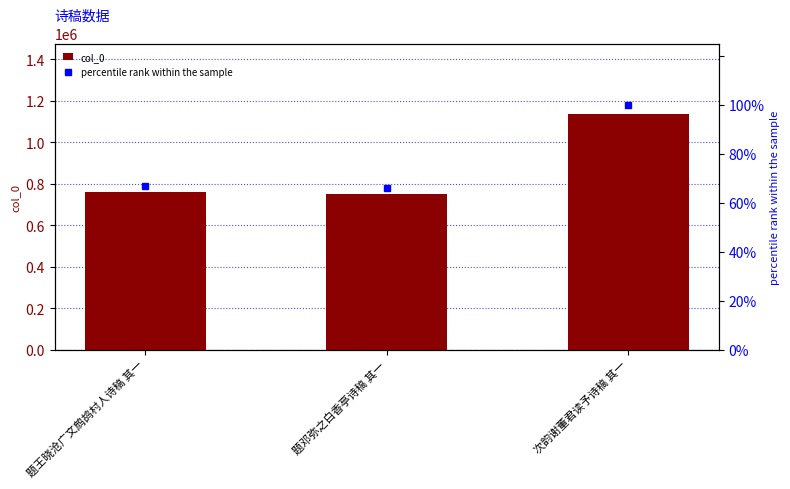

How many distinct data groups are displayed?

2